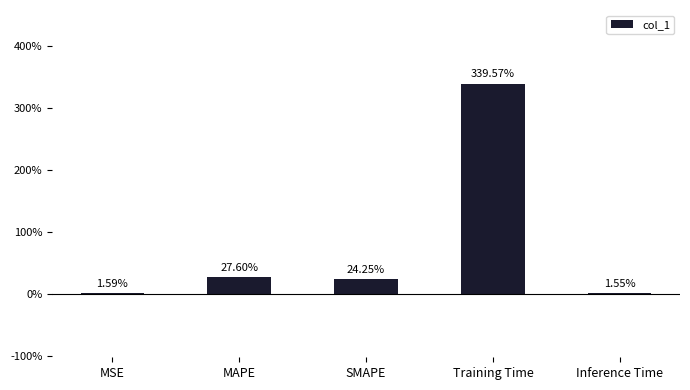

Are the bars horizontal?

No